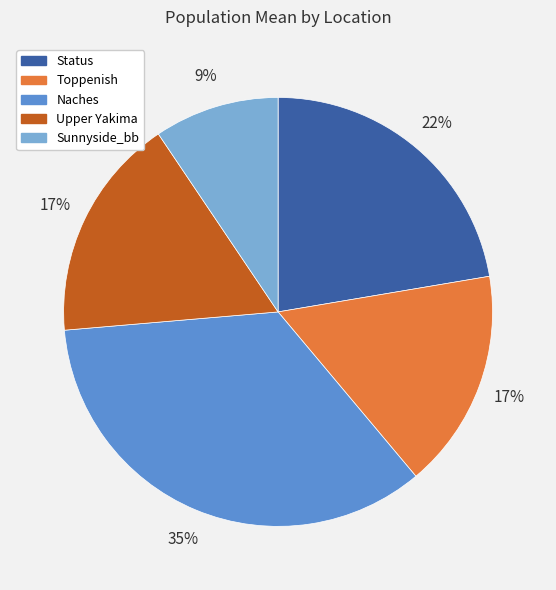

Do Status and Toppenish together represent more than half of the pie?

No